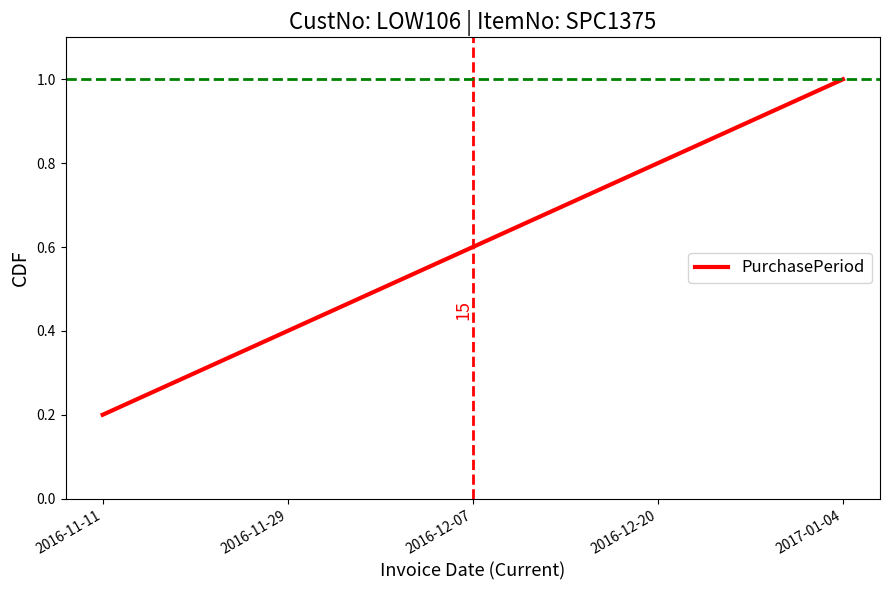

True or false: there are more than 2 points higher than both neighbors.

False